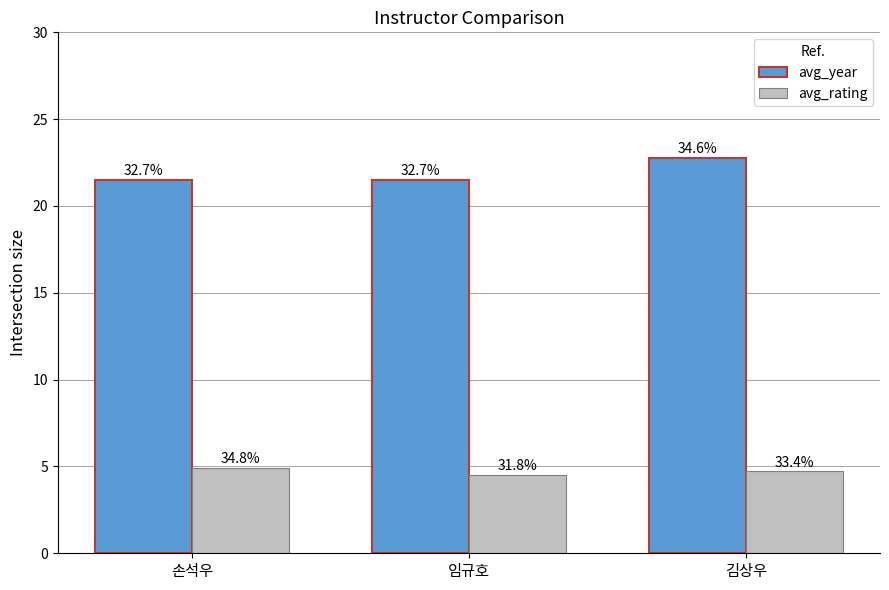

What is the sum of all avg_year values?

65.8